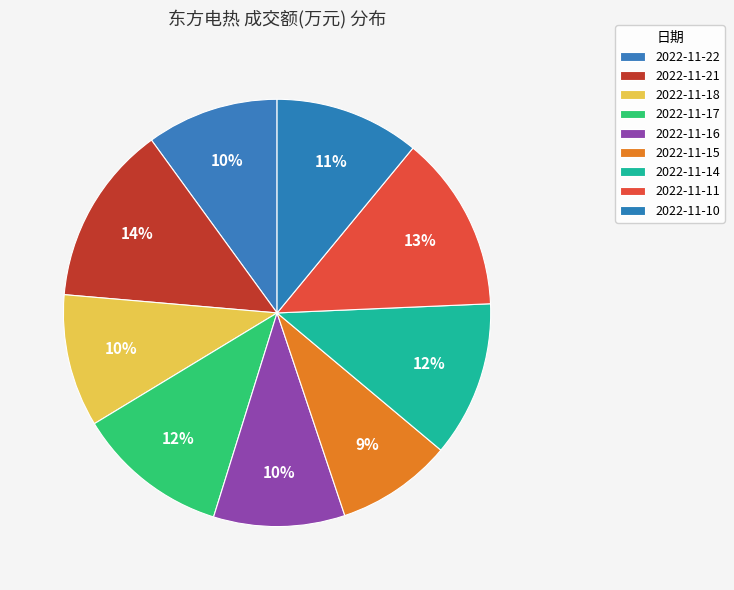

How many segments does this pie chart have?

9